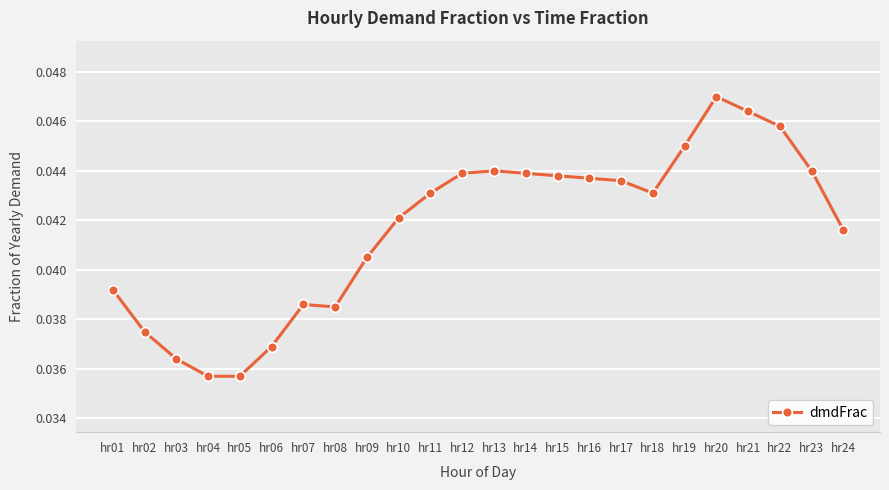

True or false: the data shows 0.1 at hr03.

False